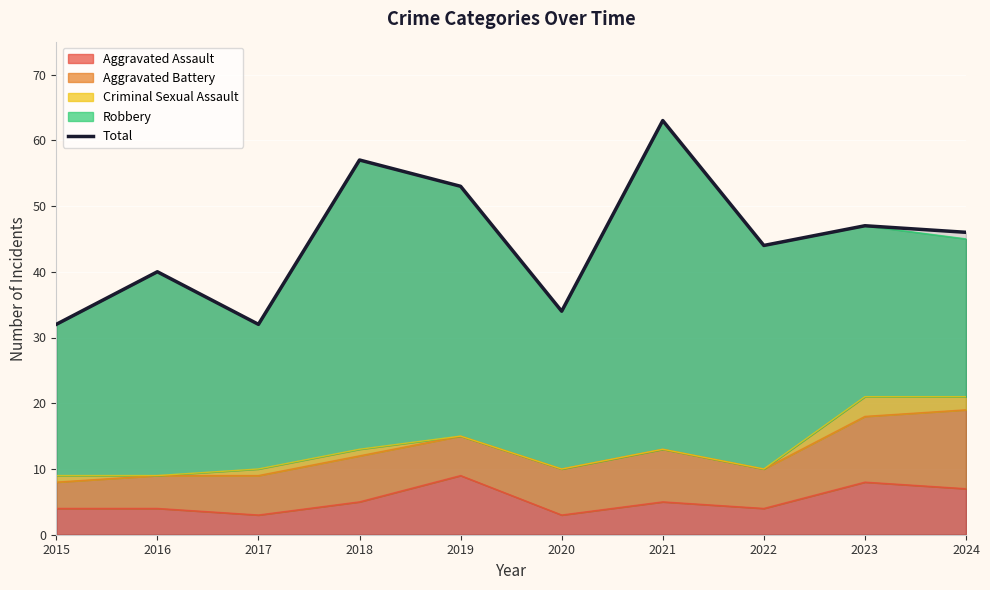

Count the number of values greater than 46.

4